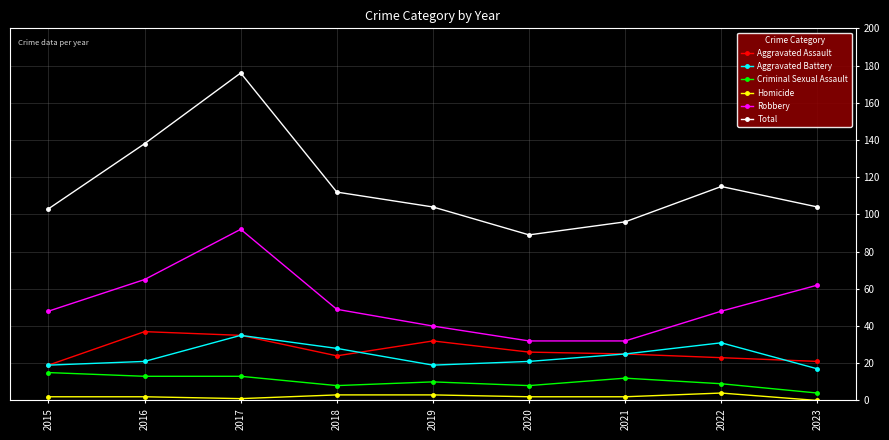

What is the difference between the maximum and second lowest values in the Aggravated Assault series?

16